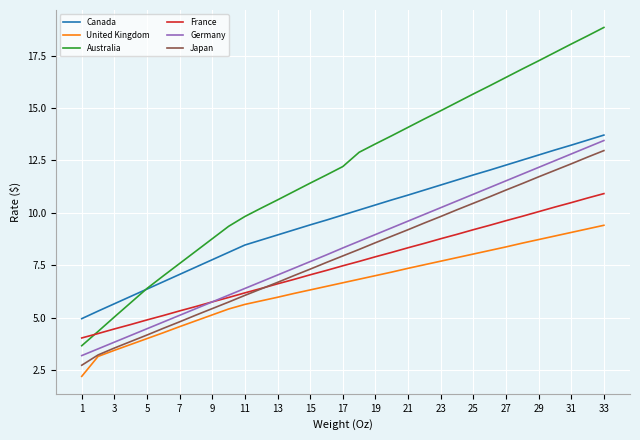

Which series has the largest total across all categories?

Australia